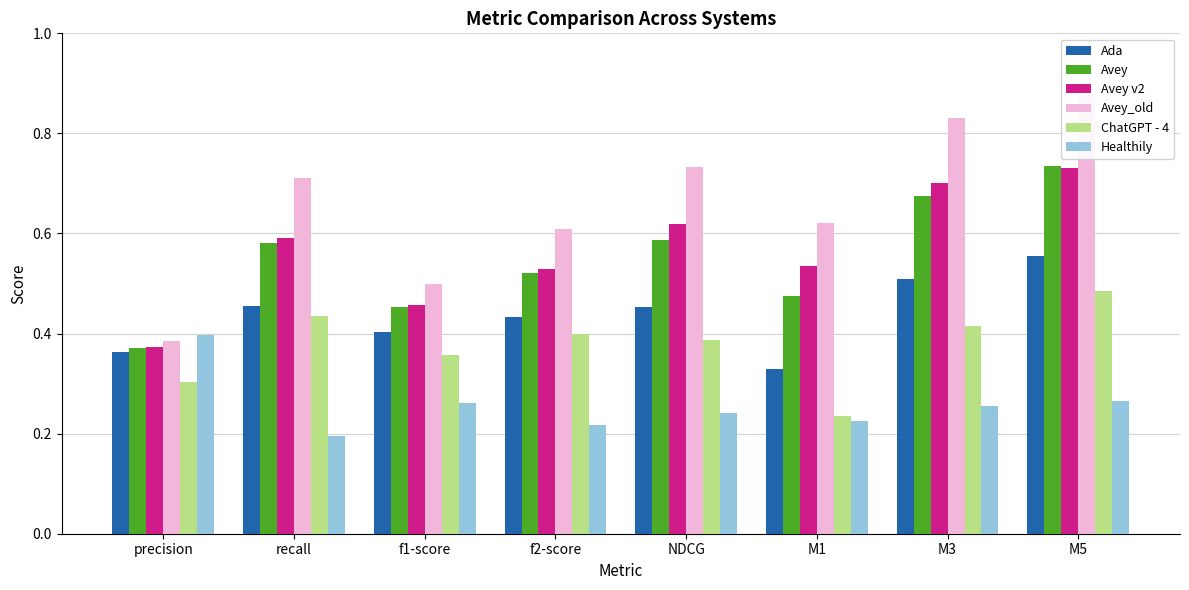

Which series changed the most between f2-score and M5?

Avey_old